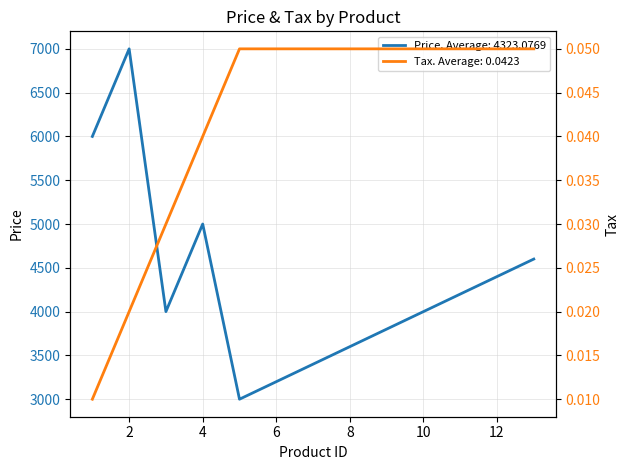

Which category has the highest value in the Tax series?

5